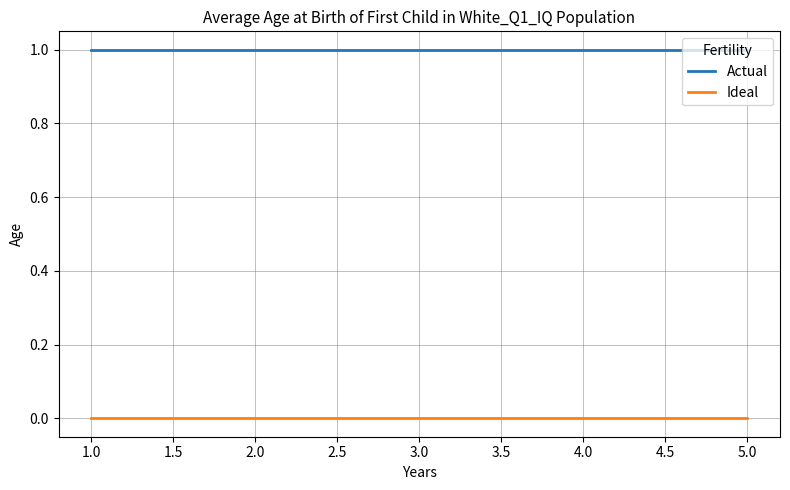

What position from the right is 3.0?

3